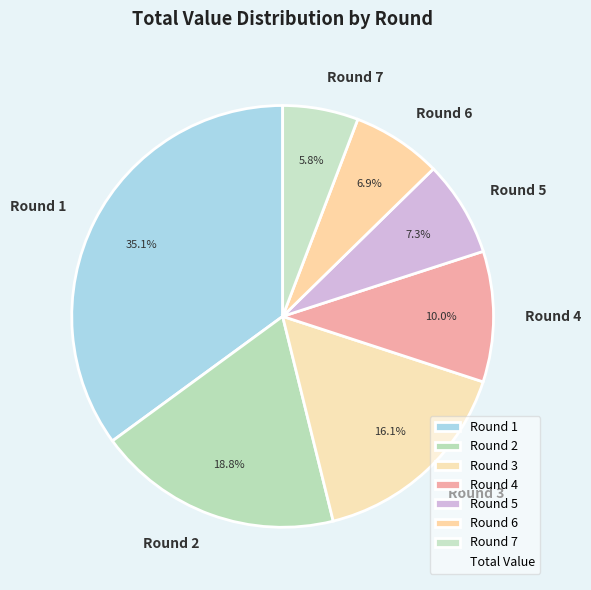

What percentage is the Round 1 slice, to the nearest percent?

35%